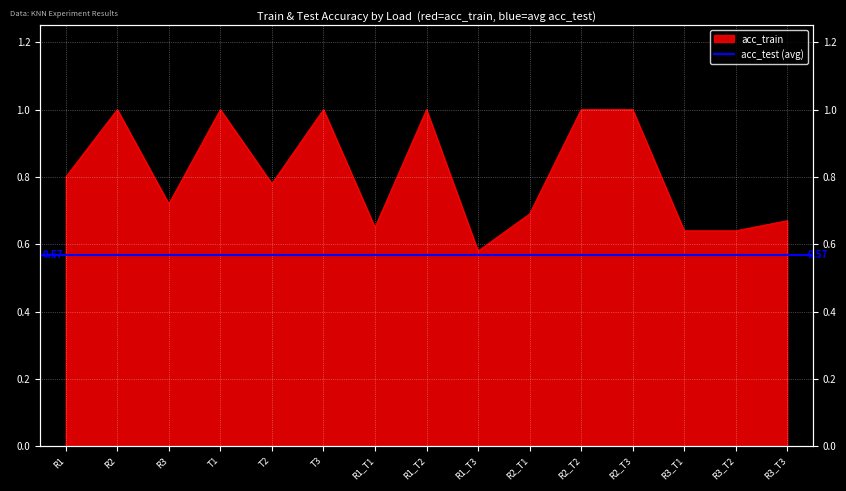

What is the smallest value displayed?

0.6